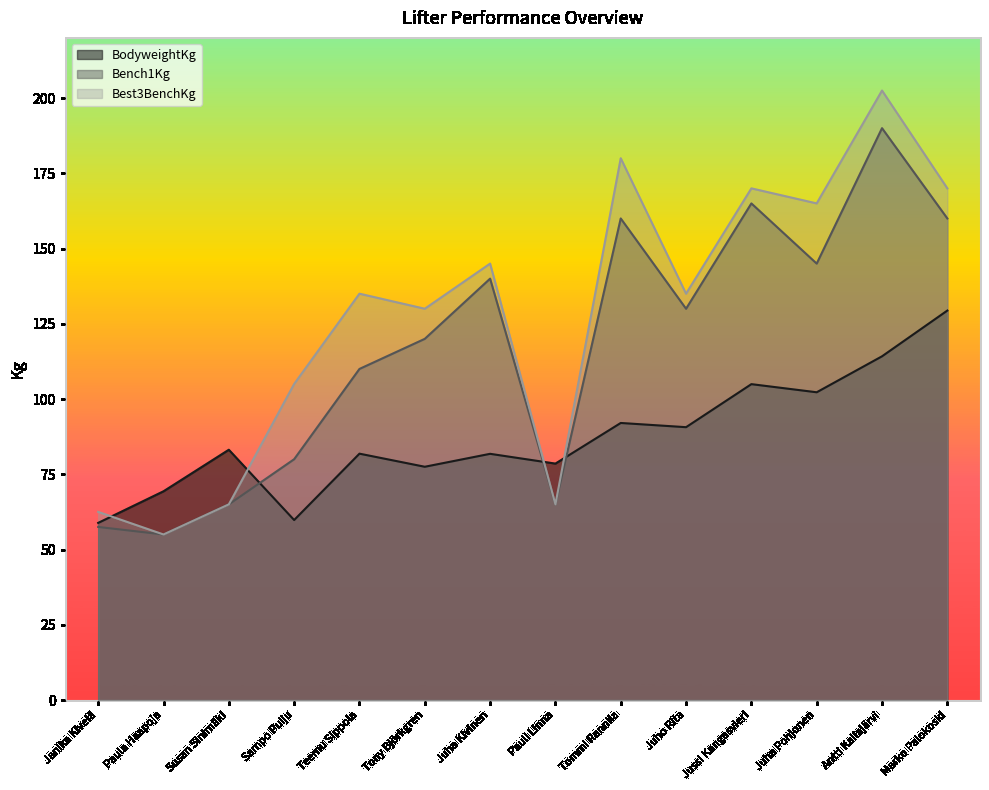

What is the difference between the Bench1Kg values at Jussi Kangasvieri and Pauli Linna?

100.0